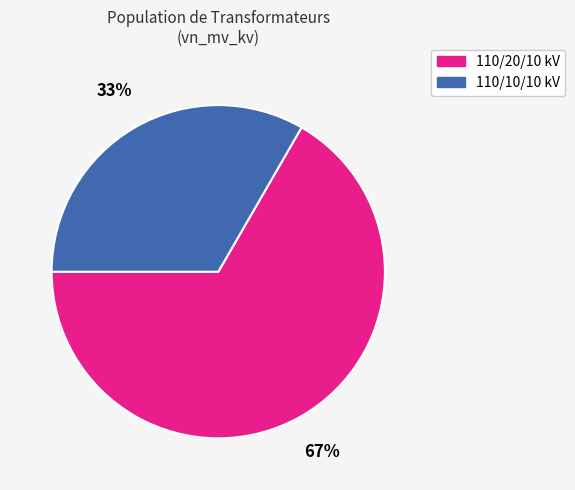

Count the number of slices in the pie.

2